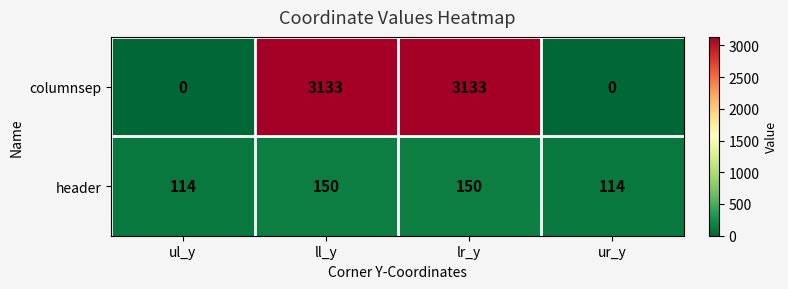

Reading left to right, what are all the values shown in this chart?

columnsep: ul_y=0	ll_y=3133	lr_y=3133	ur_y=0
header: ul_y=114	ll_y=150	lr_y=150	ur_y=114